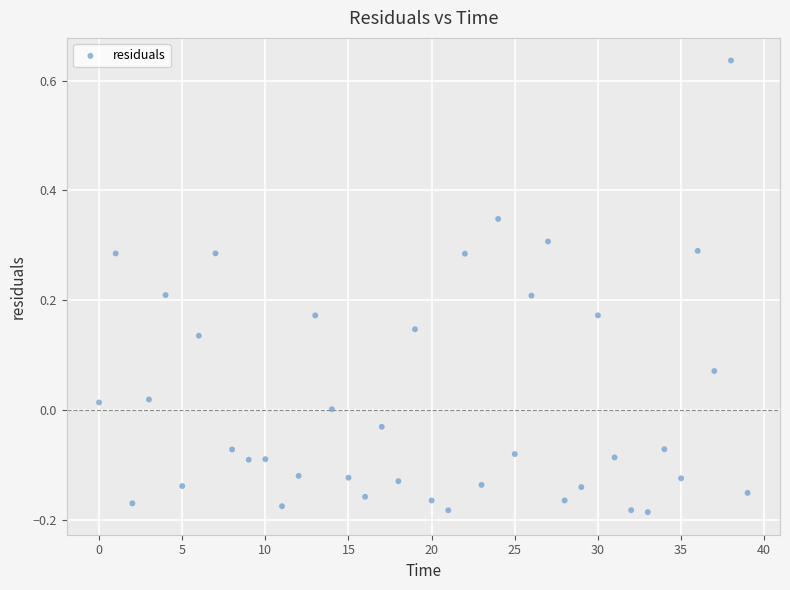

What is the range of Y values (max minus min)?

0.8